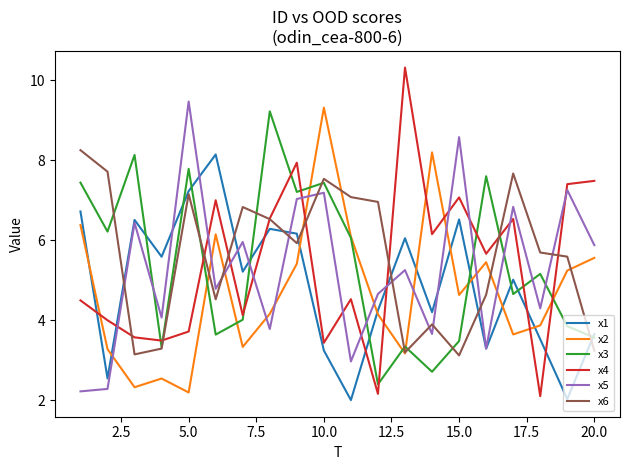

How many times do x1 and x4 cross each other?

7